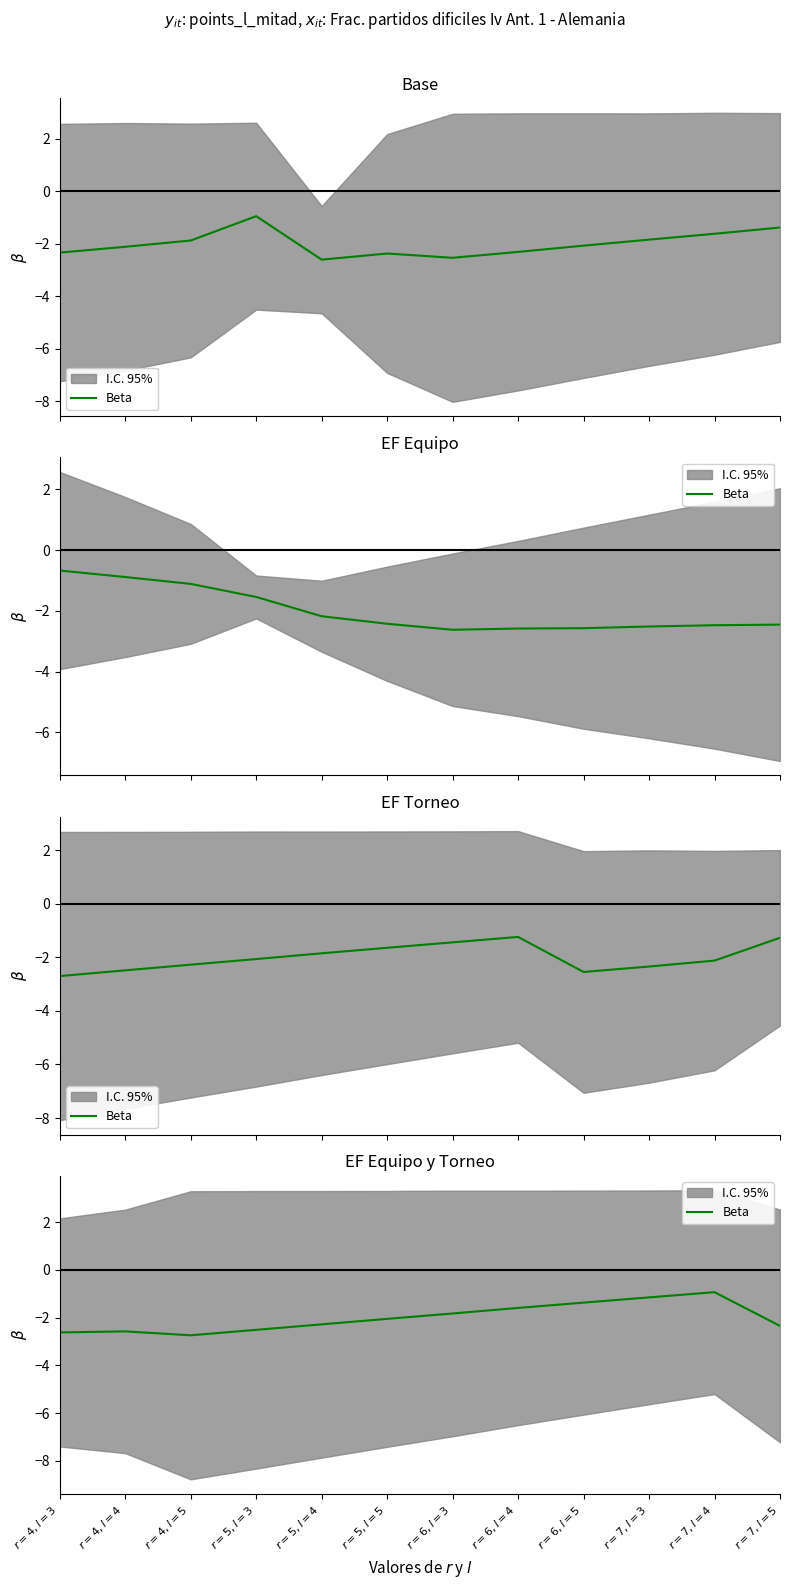

List the labels in order of value, largest first.

$r=7, l=4$, $r=7, l=3$, $r=6, l=5$, $r=6, l=4$, $r=6, l=3$, $r=5, l=5$, $r=5, l=4$, $r=7, l=5$, $r=5, l=3$, $r=4, l=4$, $r=4, l=3$, $r=4, l=5$